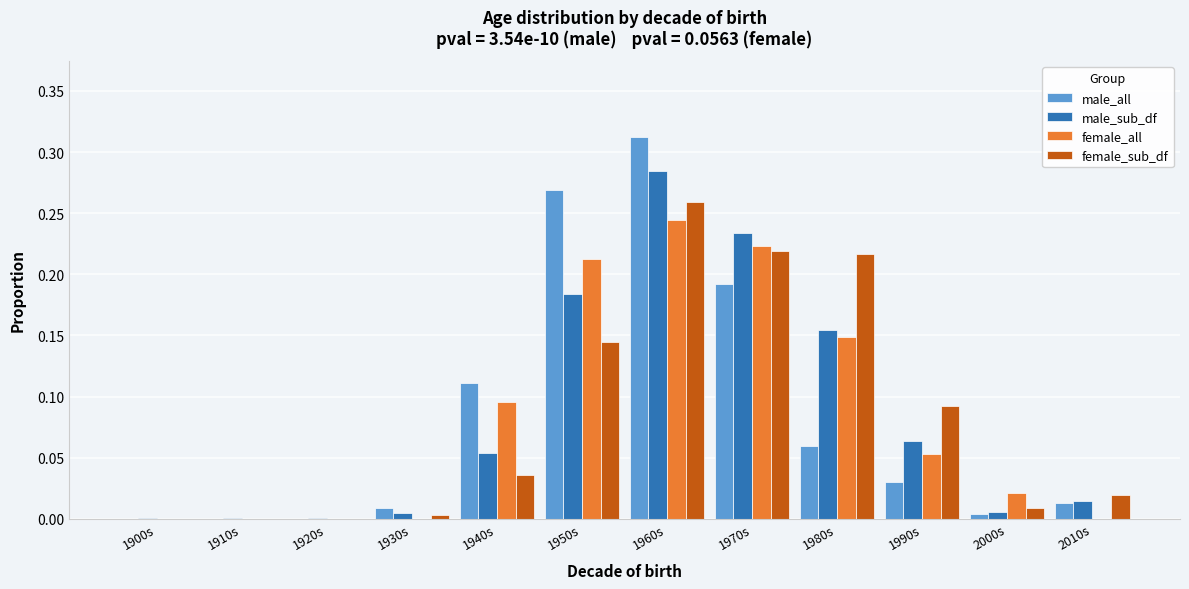

The male_sub_df series shows 0.1 at 1960s. True or false?

False